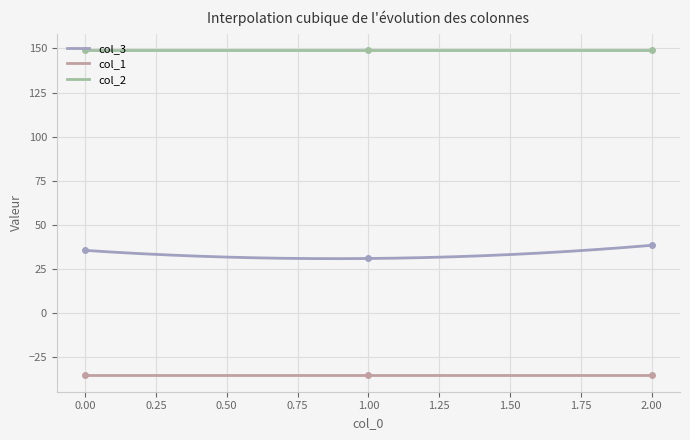

Which has a higher value, 2 or 0?

2